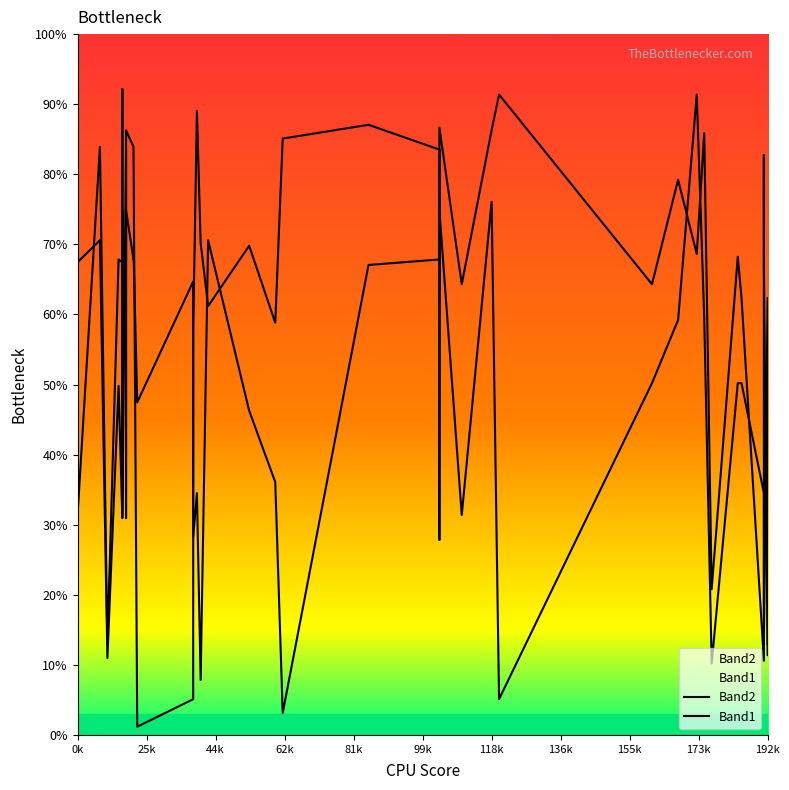

Which series has the widest spread of values?

Band2